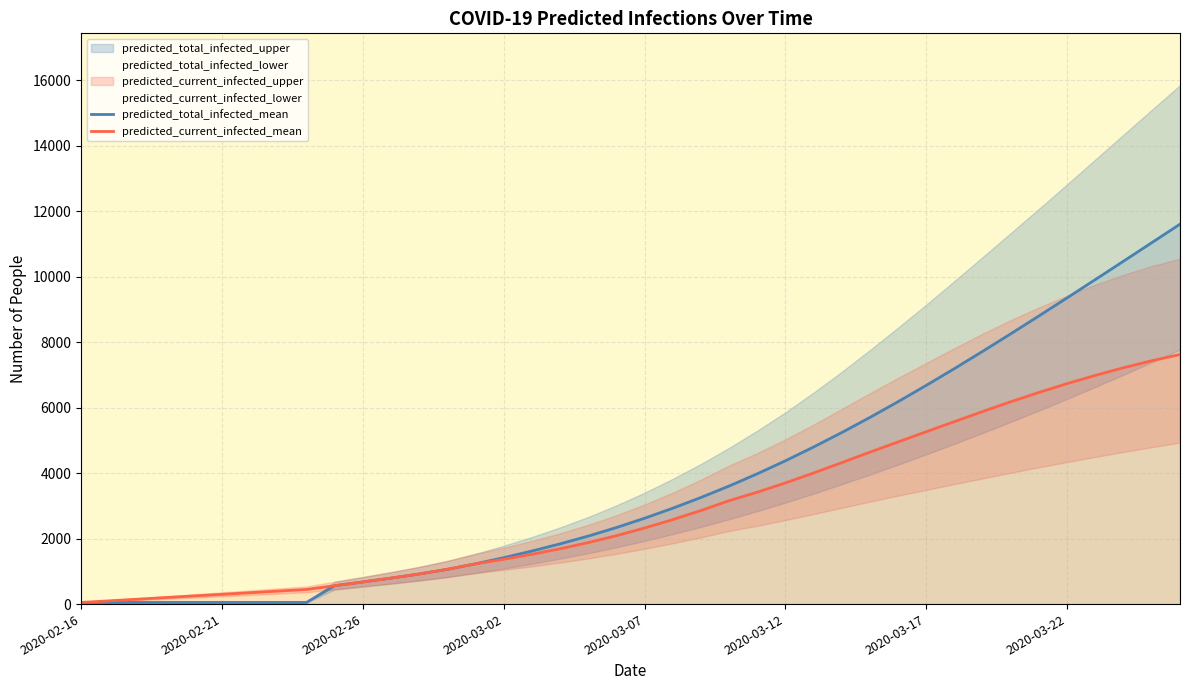

What is the maximum value for predicted_total_infected_mean?

11603